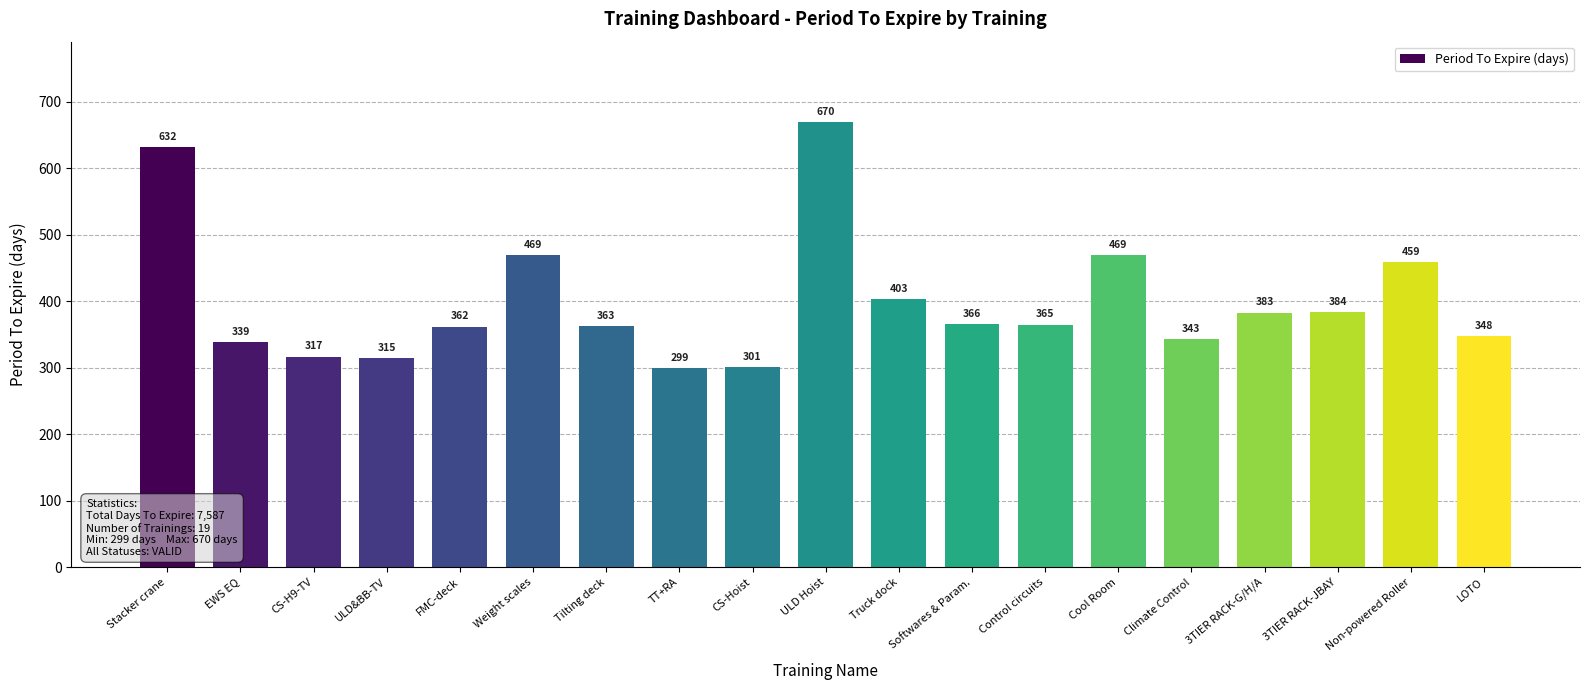

How many categories are shown in the chart?

19